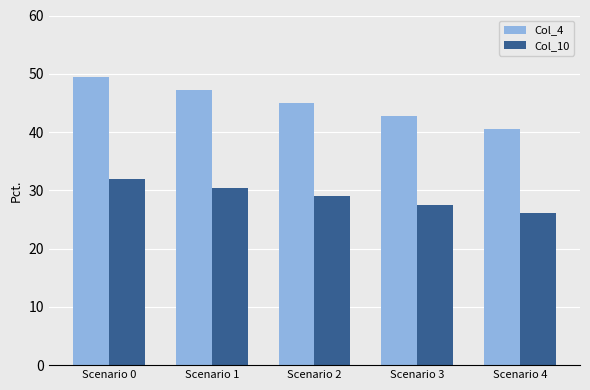

What are all the series names shown in the legend?

Col_4, Col_10